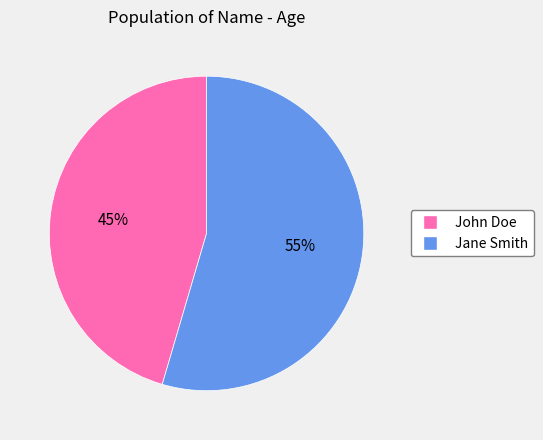

Is the sum of Jane Smith and John Doe greater than half?

Yes